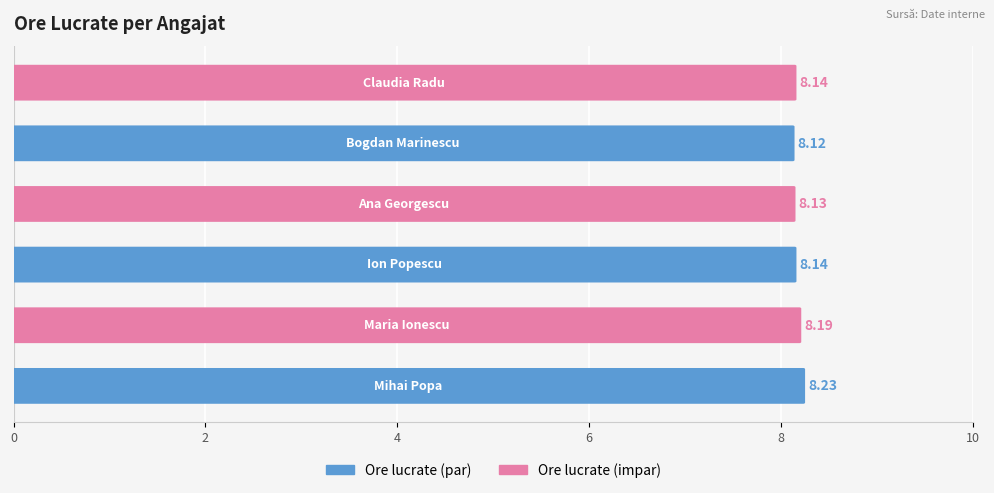

What is the value of the 1st bar from the left?

8.2